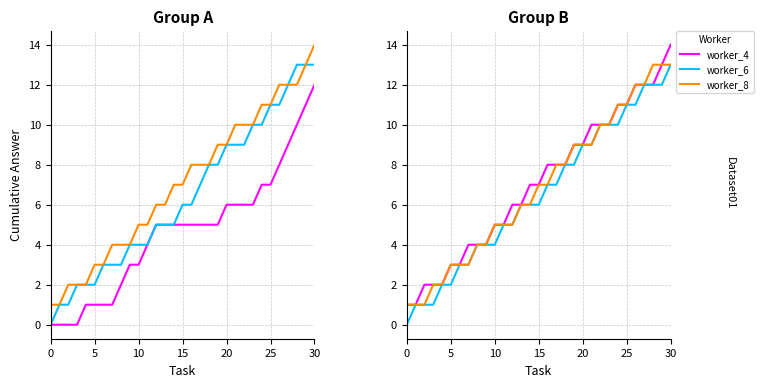

At how many categories does at least one series exceed 2?

26